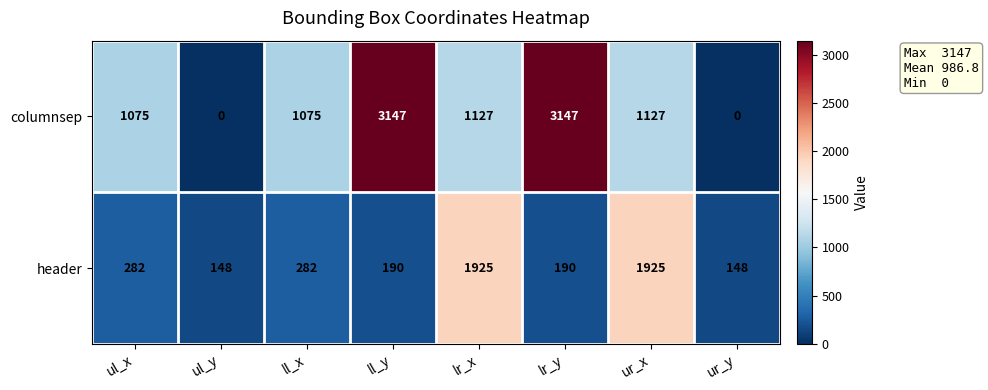

The header series shows 237 at ur_y. True or false?

False